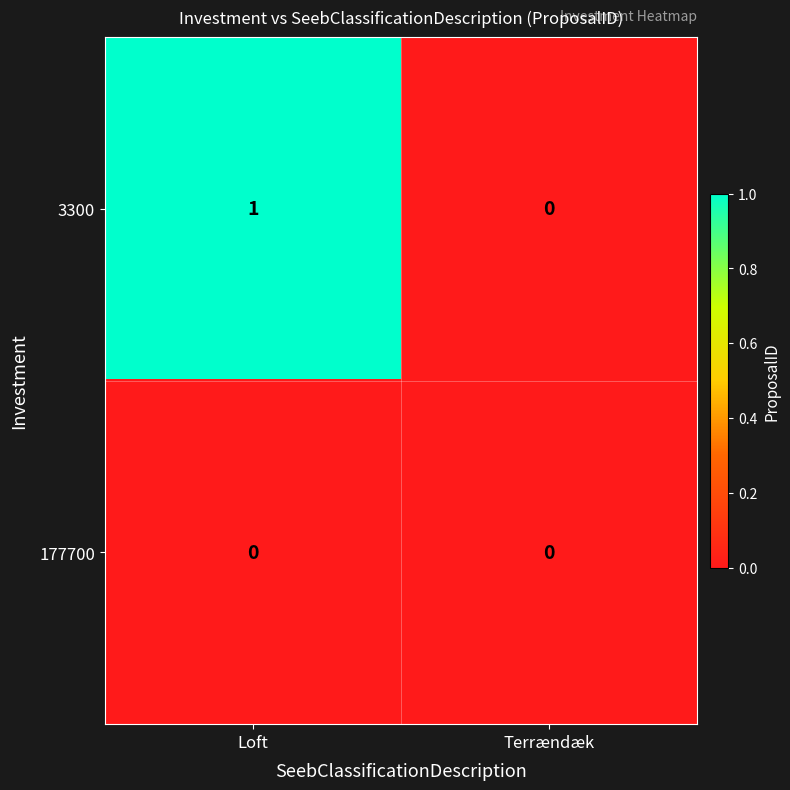

Between Loft and Terrændæk, which series saw the biggest shift?

3300